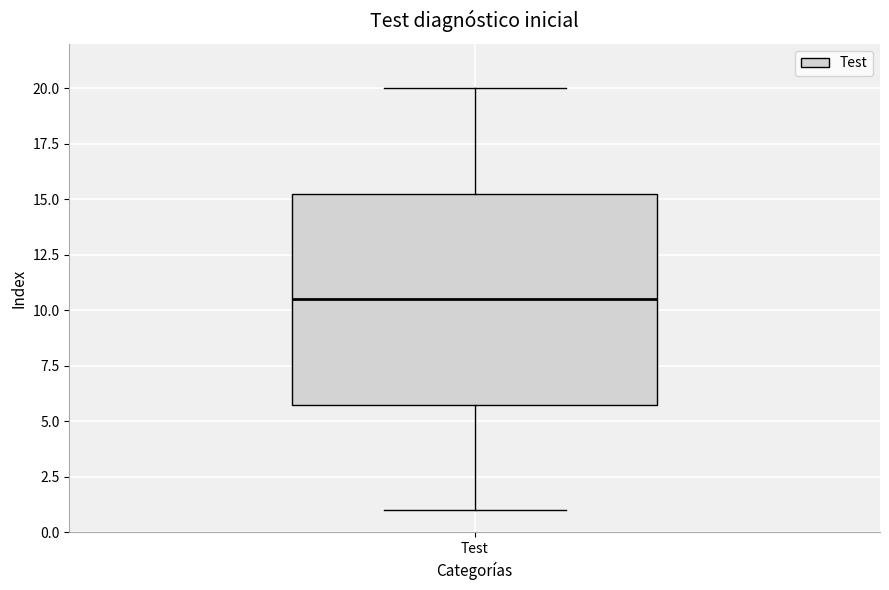

Where is the lower edge of the box for Test on the y-axis? The values are not printed on the chart, so give them approximately, as read against the axis.

6.0